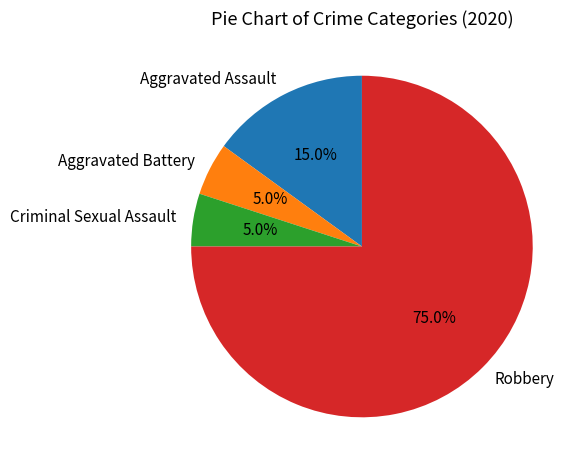

Is Robbery the majority of the pie?

Yes